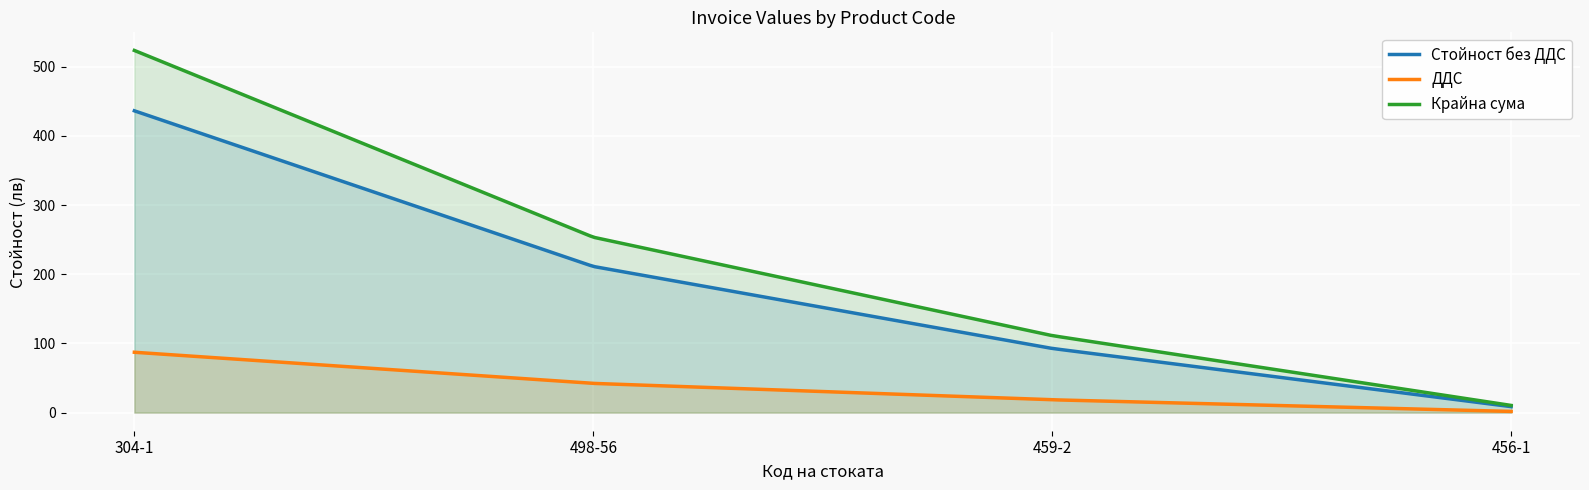

True or false: Стойност без ДДС and Крайна сума cross at least once.

False